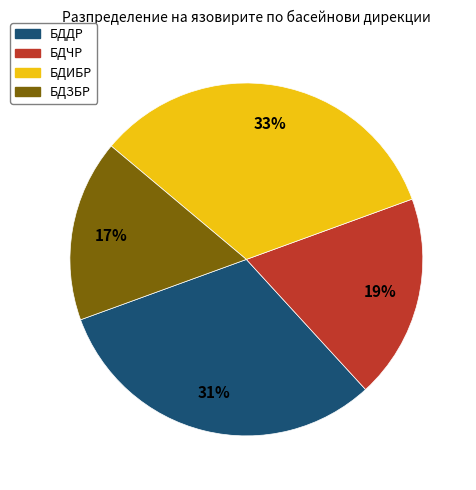

Approximately how many times larger is the value at БДЗБР compared to БДИБР?

0.5